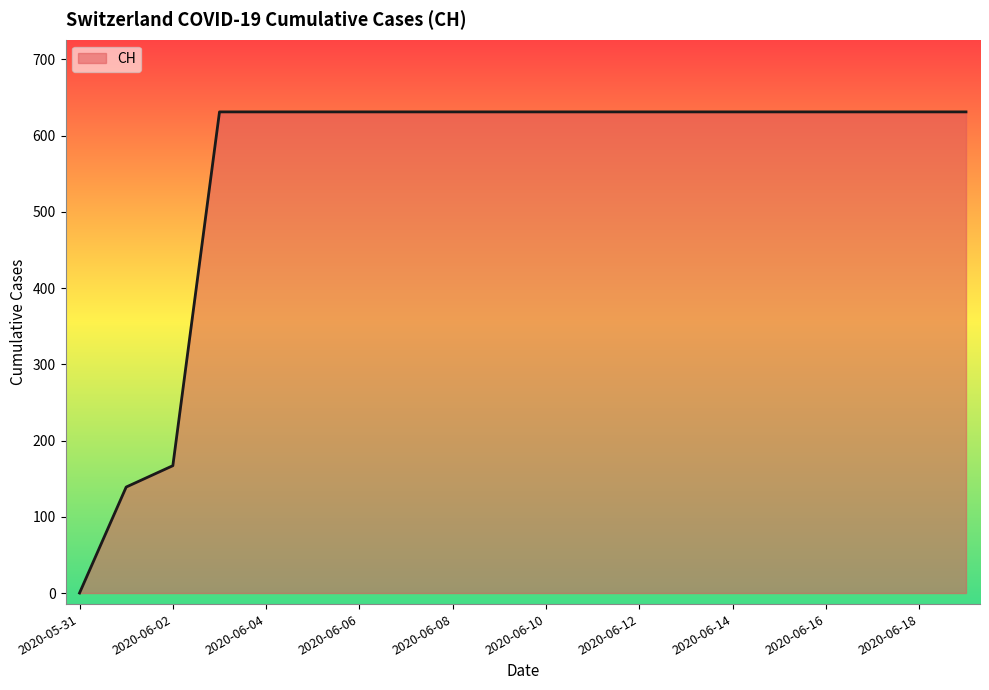

What is the maximum value shown in the chart?

631